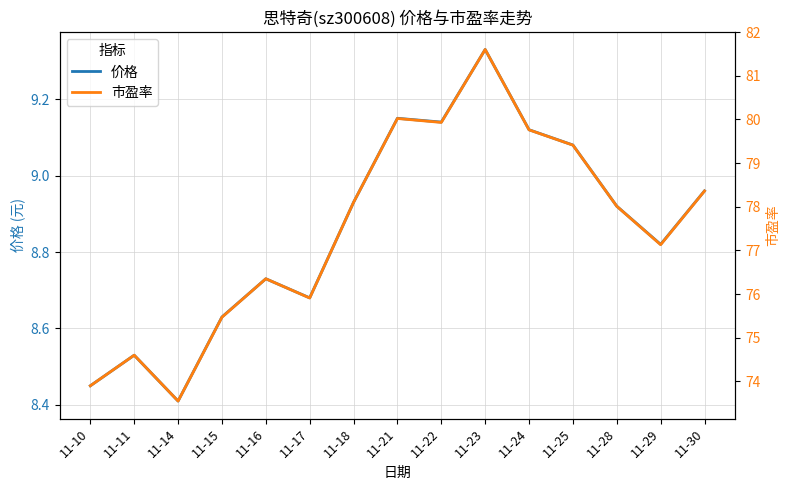

Reading left to right, transcribe all the data shown in this chart.

价格: 11-10=8.4	11-11=8.5	11-14=8.4	11-15=8.6	11-16=8.7	11-17=8.7	11-18=8.9	11-21=9.2	11-22=9.1	11-23=9.3	11-24=9.1	11-25=9.1	11-28=8.9	11-29=8.8	11-30=9.0
市盈率: 11-10=73.9	11-11=74.6	11-14=73.5	11-15=75.5	11-16=76.3	11-17=75.9	11-18=78.1	11-21=80.0	11-22=79.9	11-23=81.6	11-24=79.8	11-25=79.4	11-28=78.0	11-29=77.1	11-30=78.4